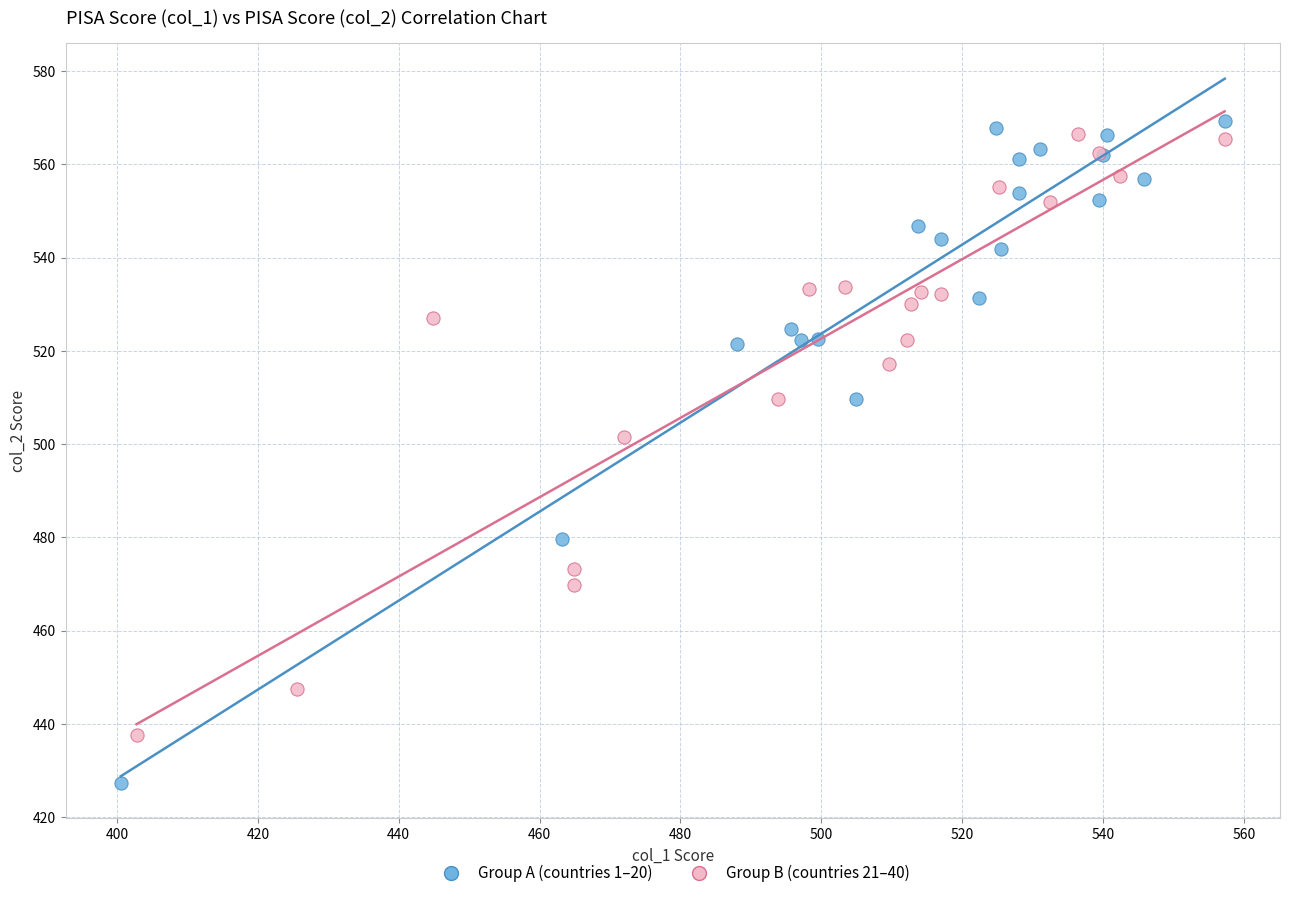

Which series contains the lowest Y value?

Group A (countries 1–20)